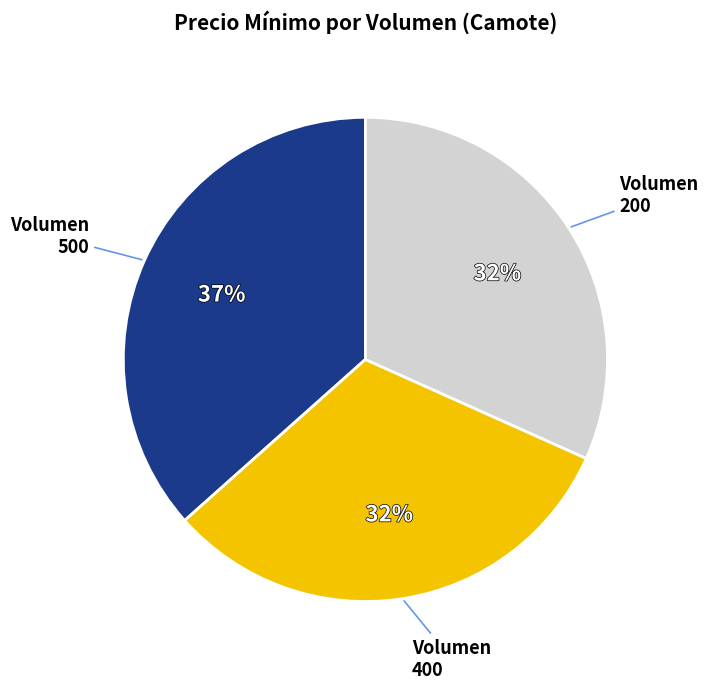

To the nearest percent, what is the difference between the largest and smallest slice percentages?

5%